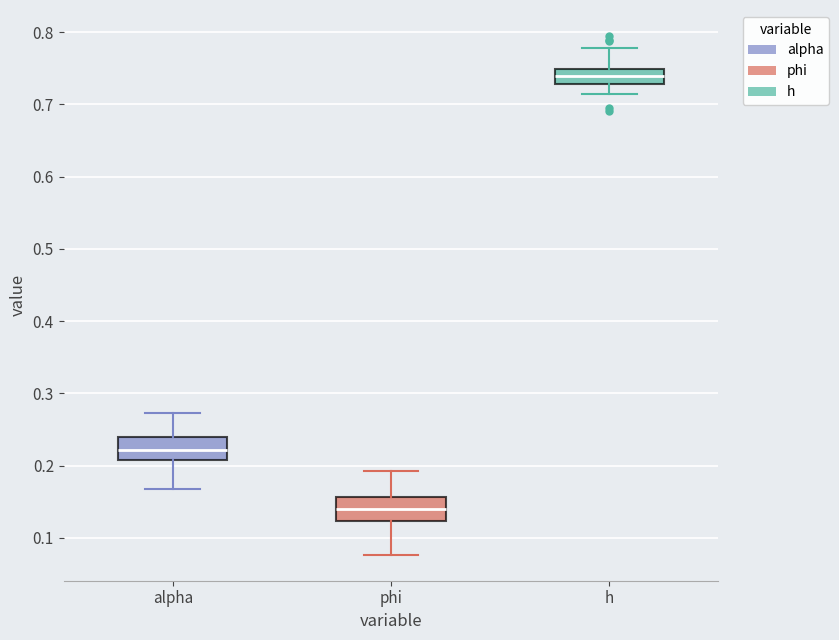

Reading left to right, read every box against the y-axis: the position of its median line, the range the box covers, and the ends of its whiskers. The values are not printed on the chart, so give them approximately, as read against the axis.

alpha: median 0.22, box 0.21 to 0.24, whiskers 0.17 to 0.27
phi: median 0.14, box 0.12 to 0.16, whiskers 0.08 to 0.19
h: median 0.74, box 0.73 to 0.75, whiskers 0.71 to 0.78